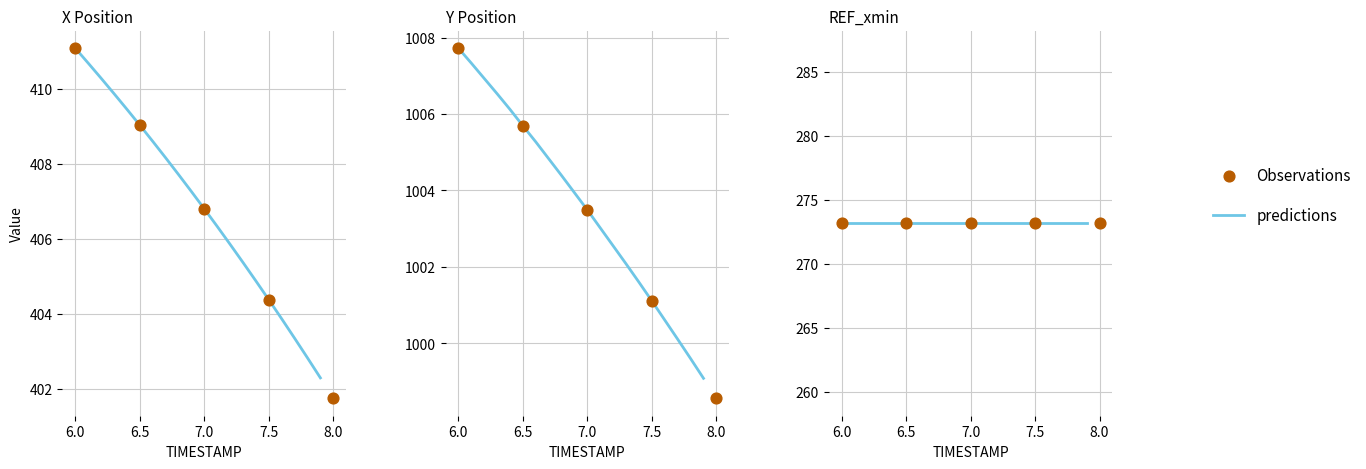

Which series has the largest total across all categories?

Y